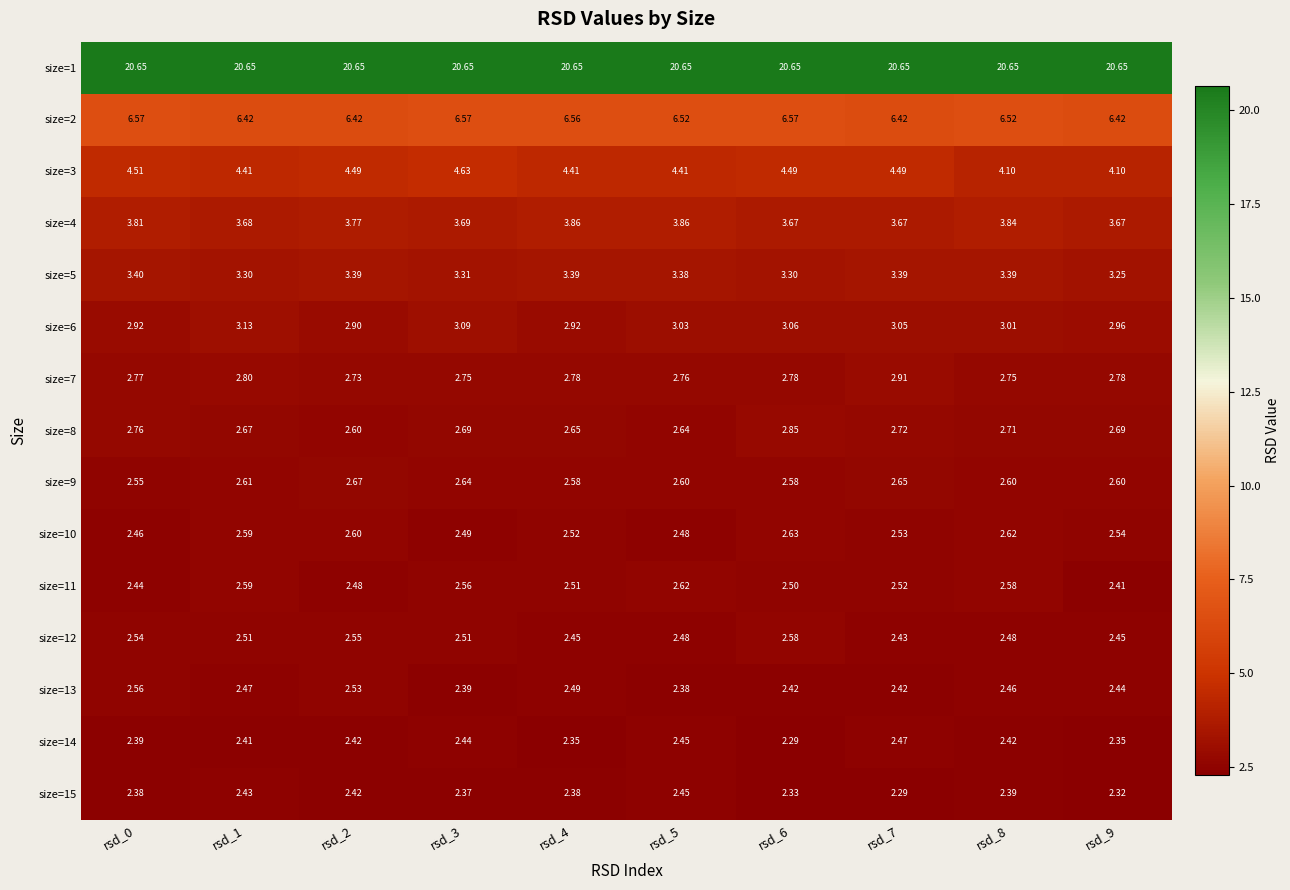

Is the value of size=3 at rsd_4 greater than the value of size=13 at rsd_3?

Yes